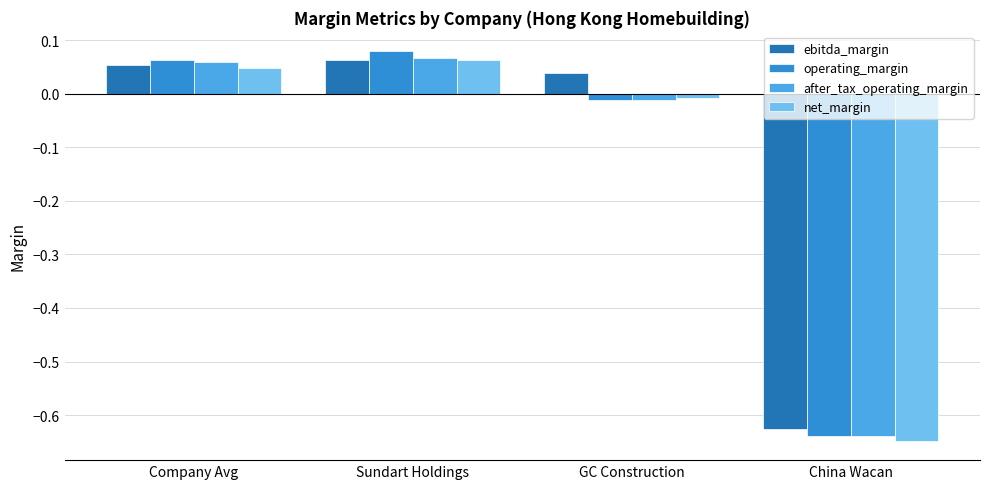

What is the total value across all series at China Wacan?

-2.5